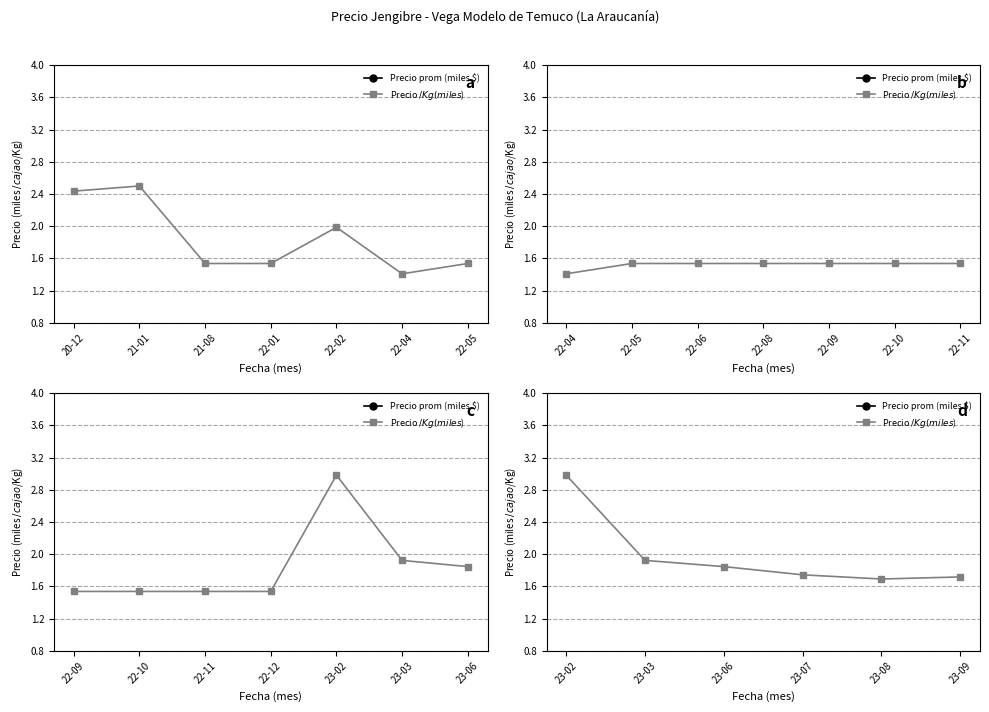

What is the highest value of the Precio prom (miles $) series?

38.8